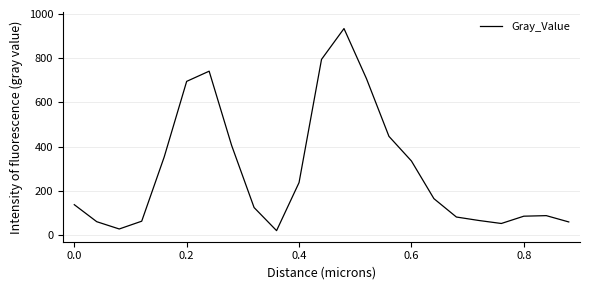

What is the maximum value shown in the chart?

934.1